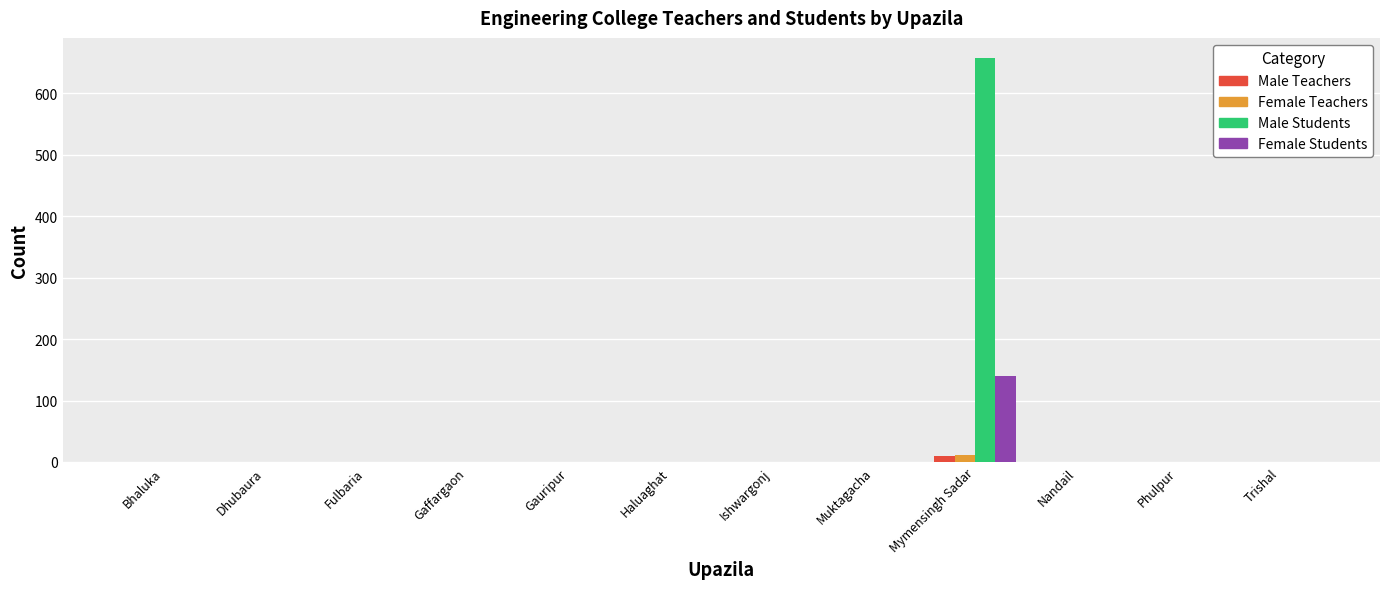

Between Fulbaria and Mymensingh Sadar, which series saw the biggest shift?

Male Students